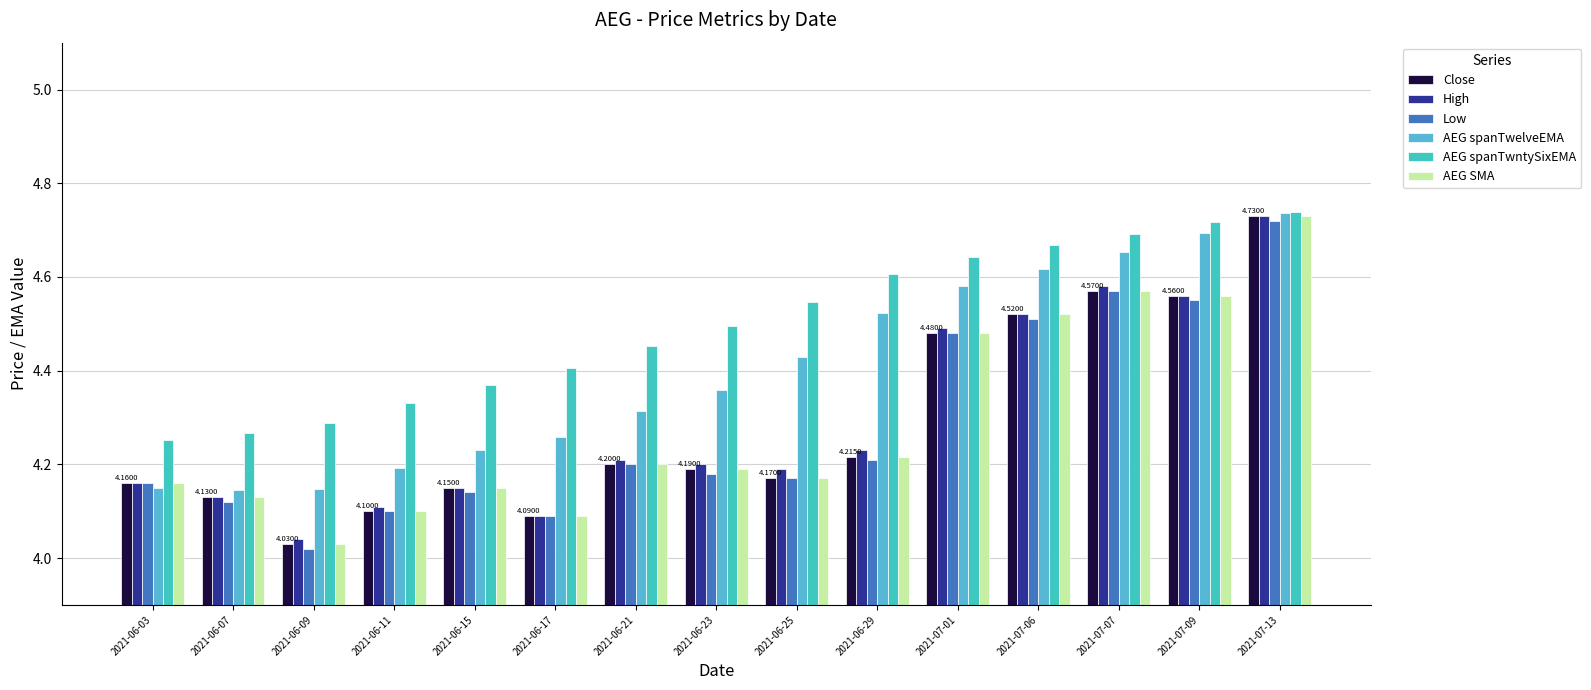

What is the label of the 5th bar from the right?

2021-07-01